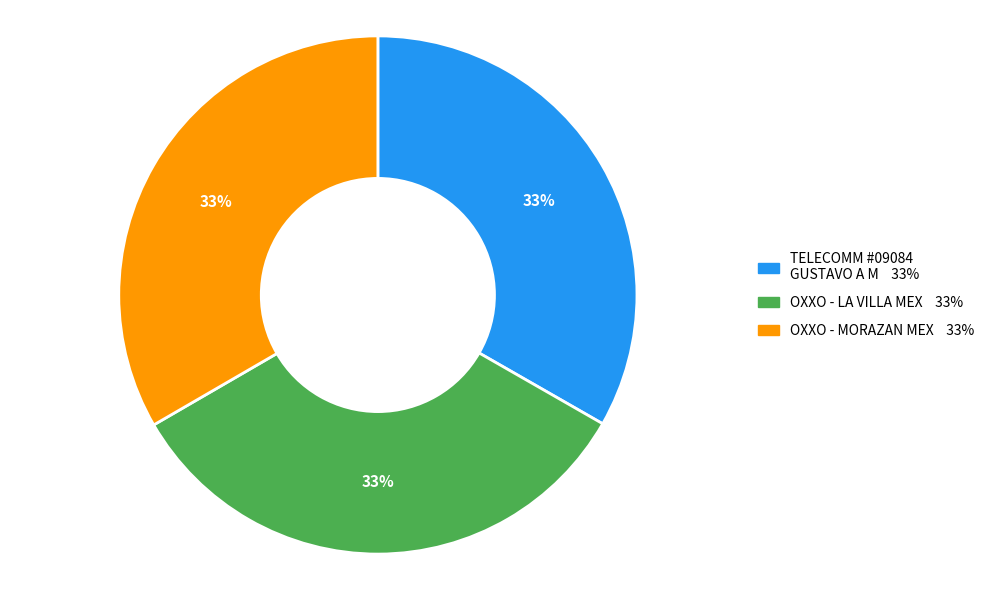

Does any single category account for the majority?

No